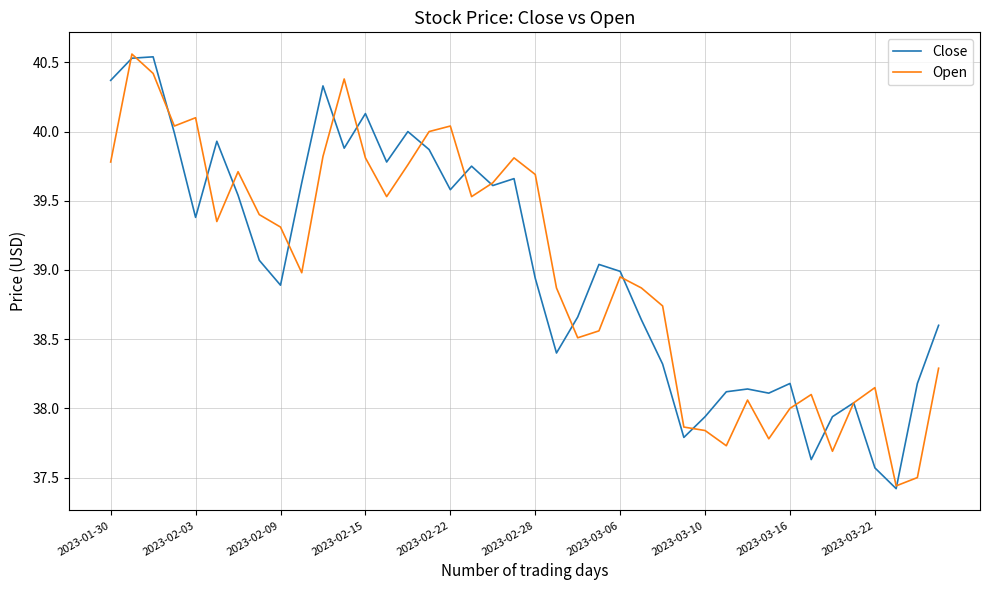

In Open, how many points are lower than both neighbors (excluding endpoints)?

10